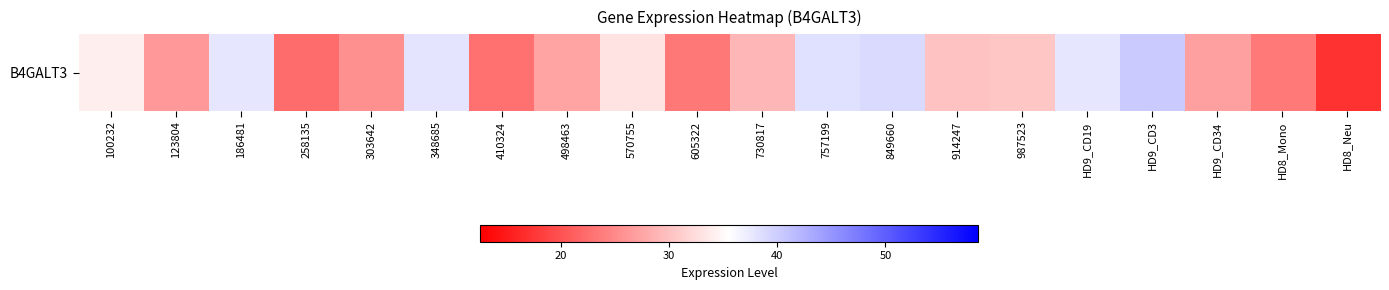

The chart shows a value of 34.1 at 100232. True or false?

True